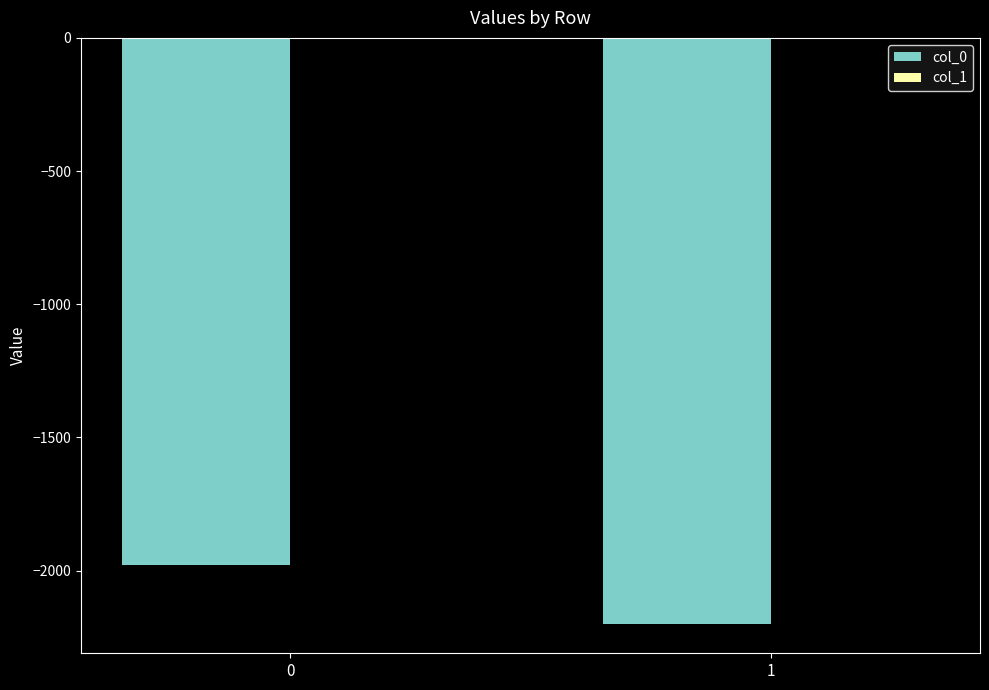

Between 0 and 1, which series saw the biggest shift?

col_0